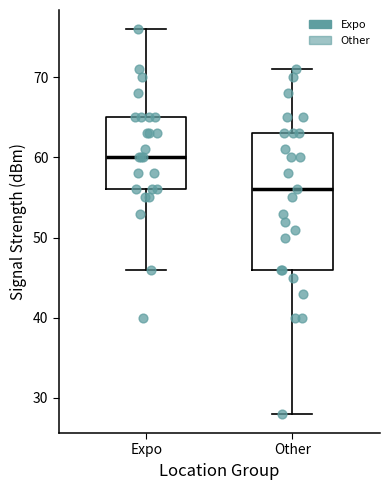

Reading left to right, read every box against the y-axis: the position of its median line, the range the box covers, and the ends of its whiskers. The values are not printed on the chart, so give them approximately, as read against the axis.

Expo: median 60, box 56 to 65, whiskers 46 to 76
Other: median 56, box 46 to 63, whiskers 28 to 71